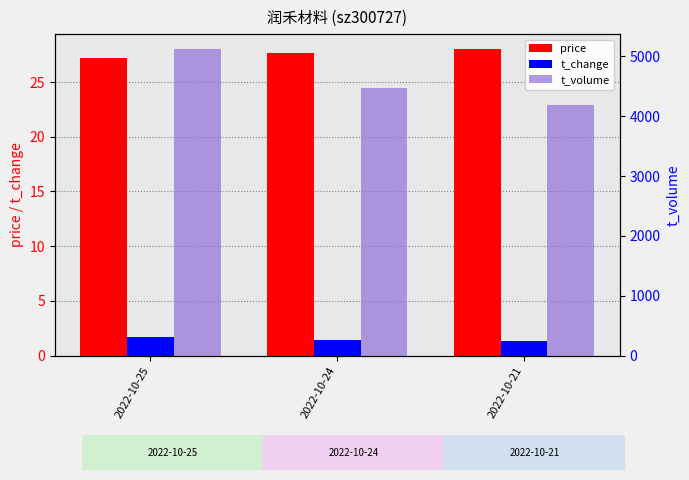

How many series are shown in this chart?

3